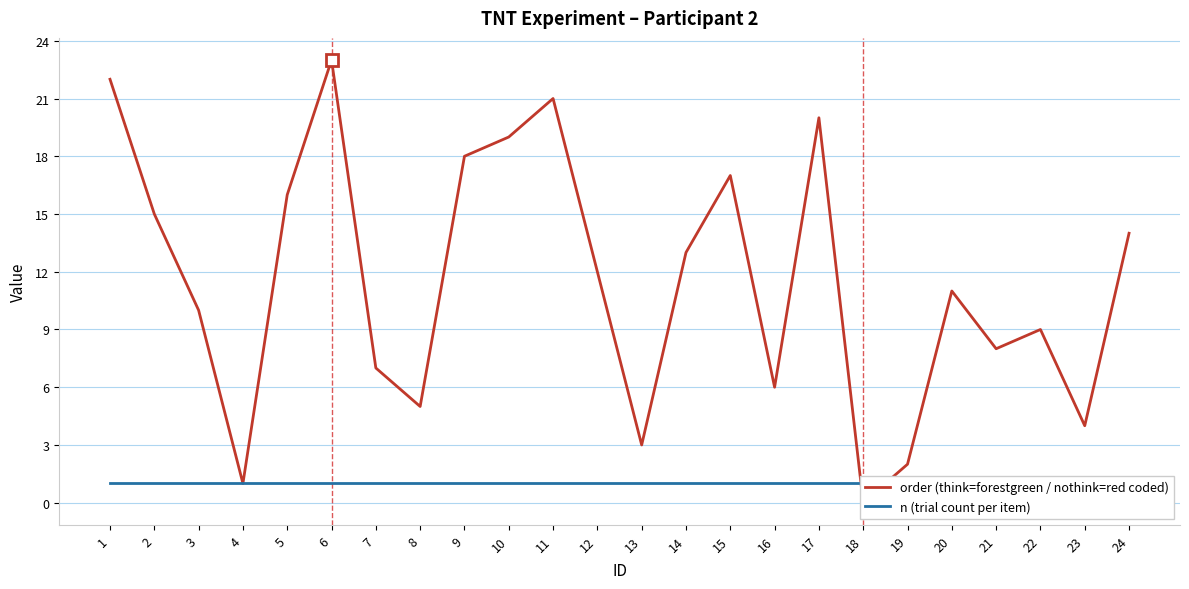

How many values in order (think=forestgreen / nothink=red coded) are above zero?

23